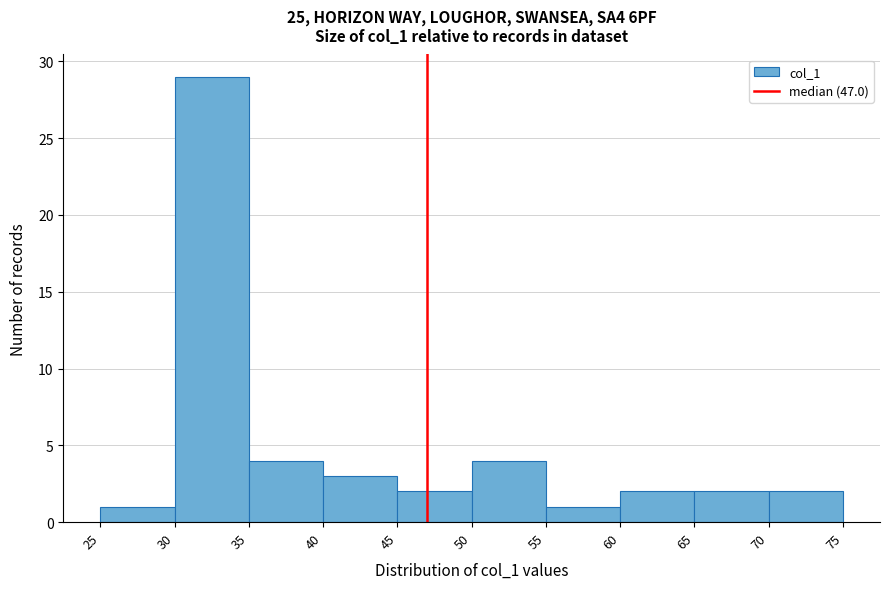

Over which range of the x-axis is the bar tallest?

30 to 35